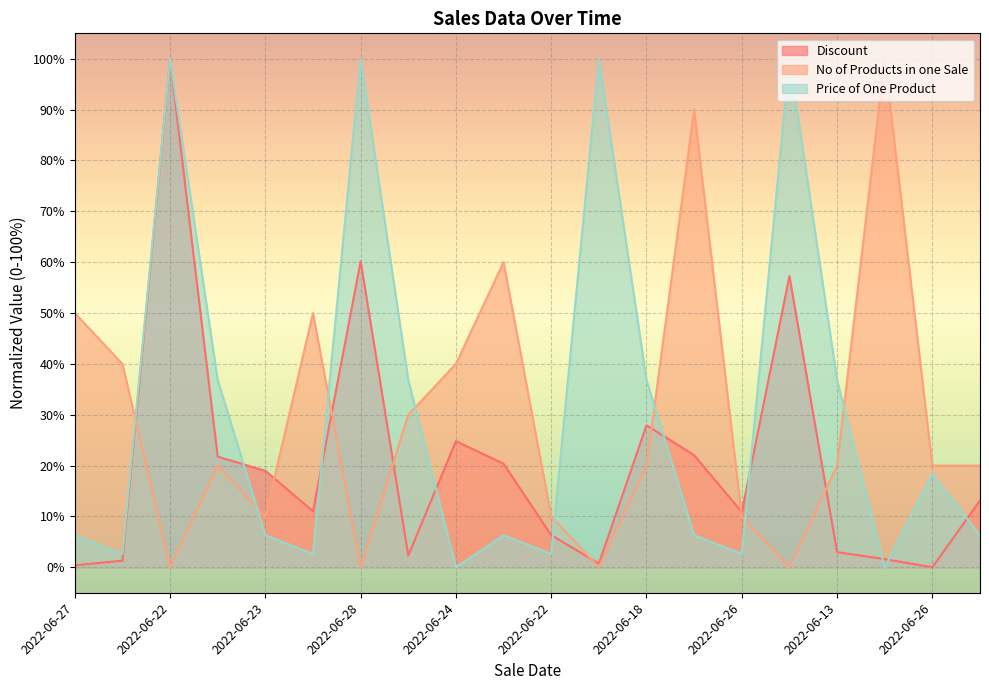

What is the total value across all series at 2022-06-18?

84.8